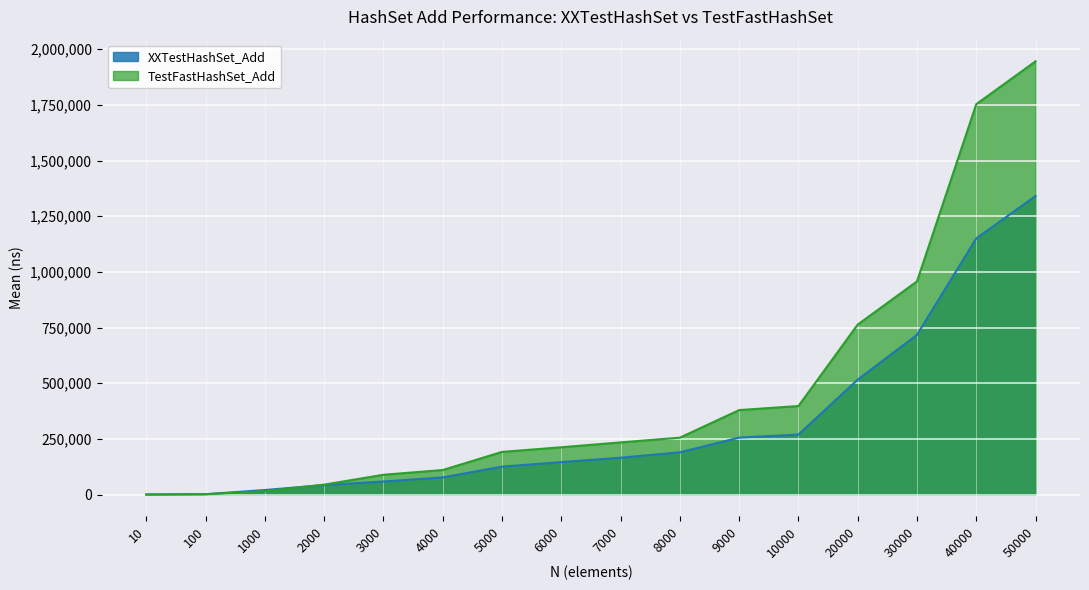

Between 6000 and 50000, which series saw the biggest shift?

TestFastHashSet_Add